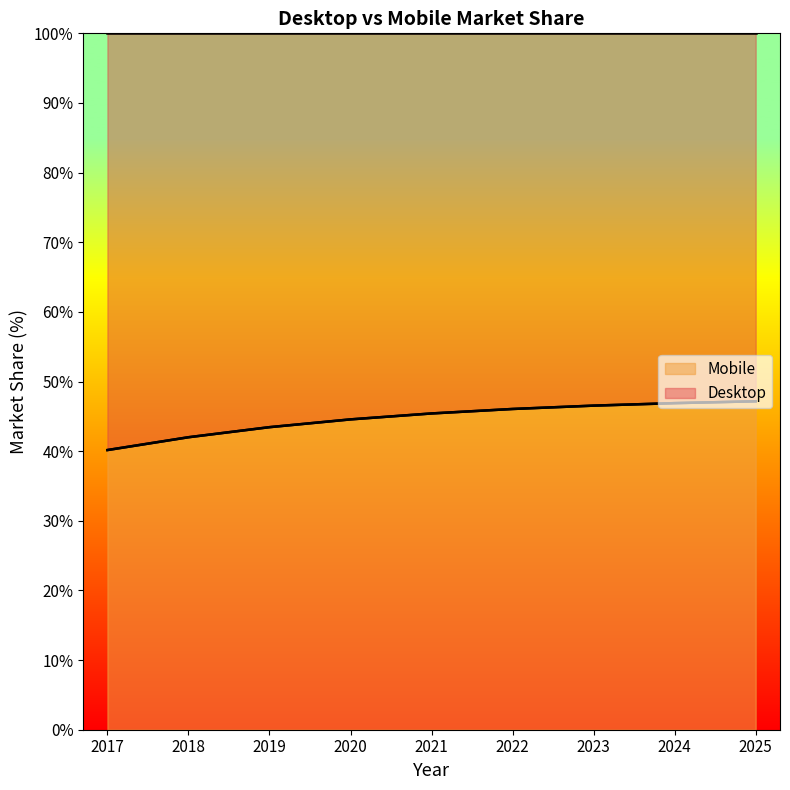

True or false: Mobile and Desktop intersect in this chart.

False